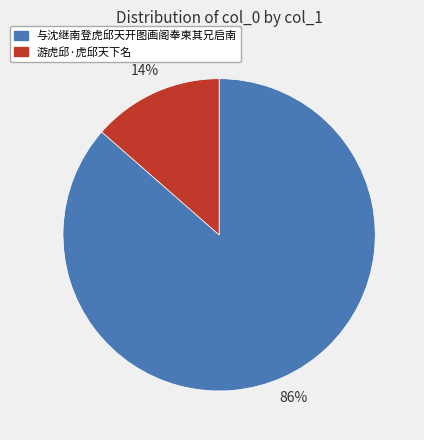

Which has a higher value, 与沈继南登虎邱天开图画阁奉柬其兄启南 or 游虎邱·虎邱天下名?

与沈继南登虎邱天开图画阁奉柬其兄启南